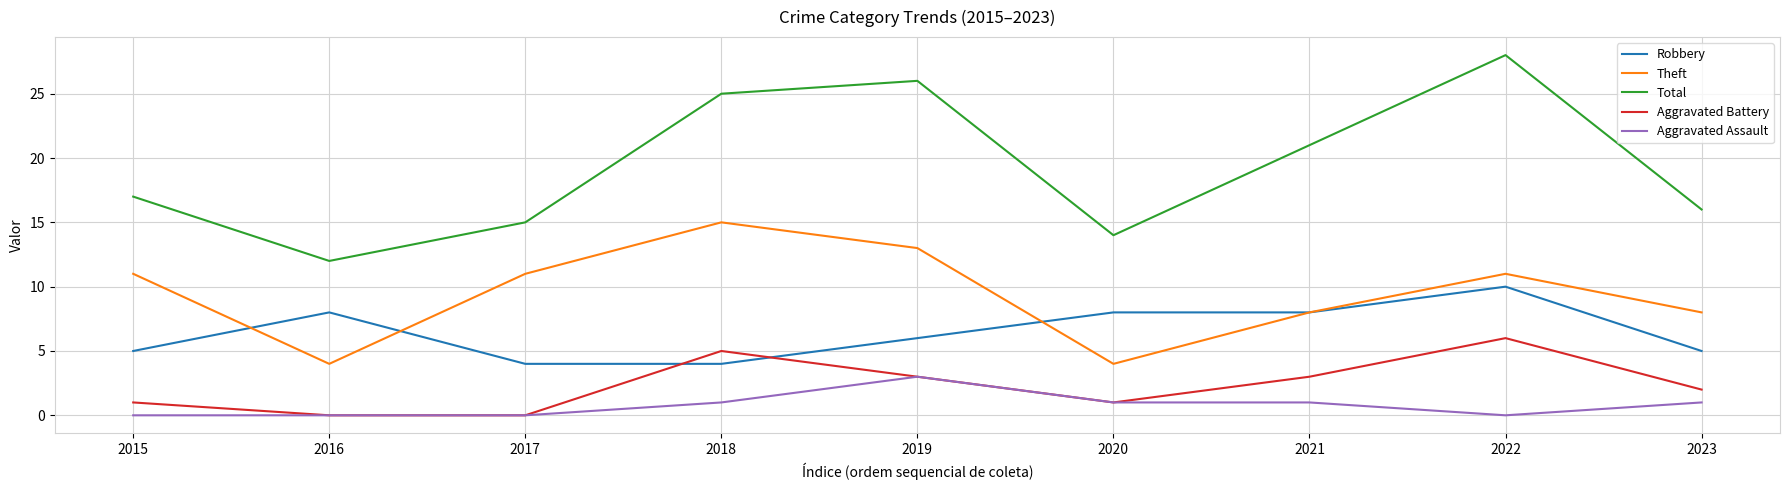

What is the difference between the maximum and minimum values in the Total series?

16